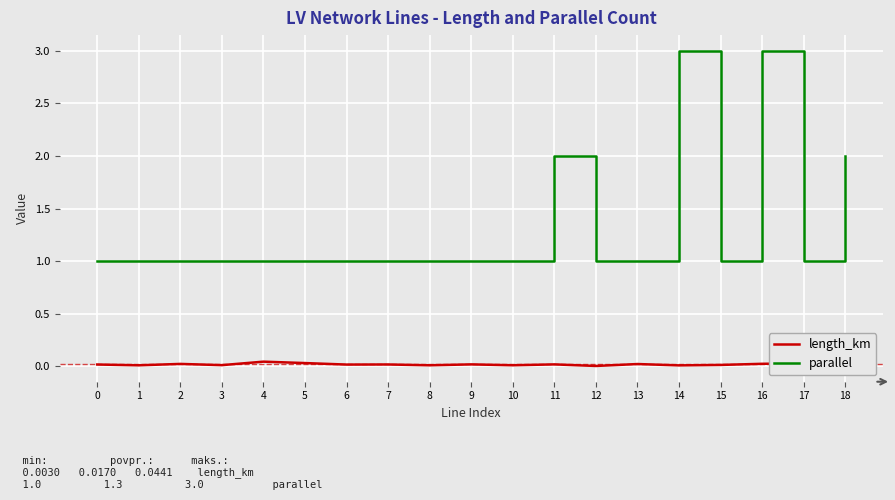

Which series has the widest spread of values?

parallel